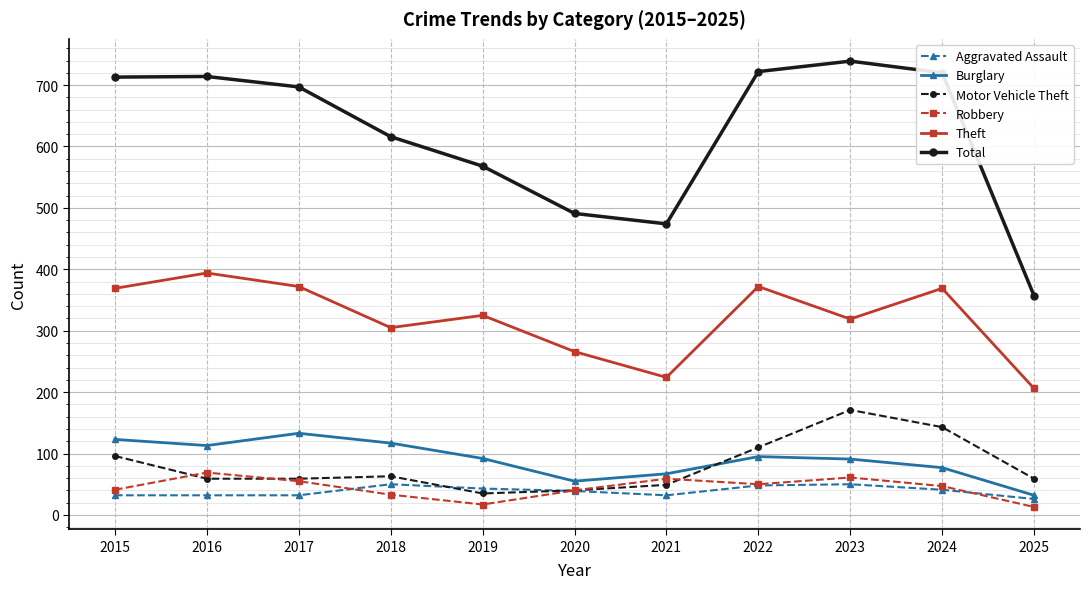

True or false: Burglary has a value of 133 at 2017.

True